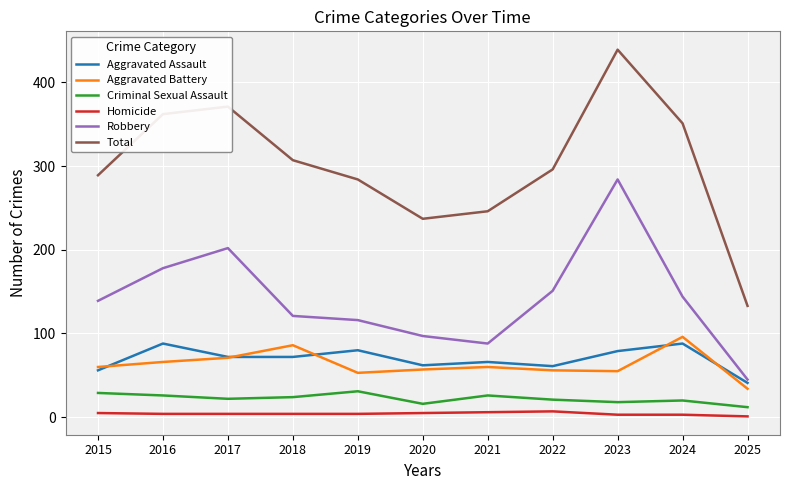

At which label does Total reach its peak?

2023